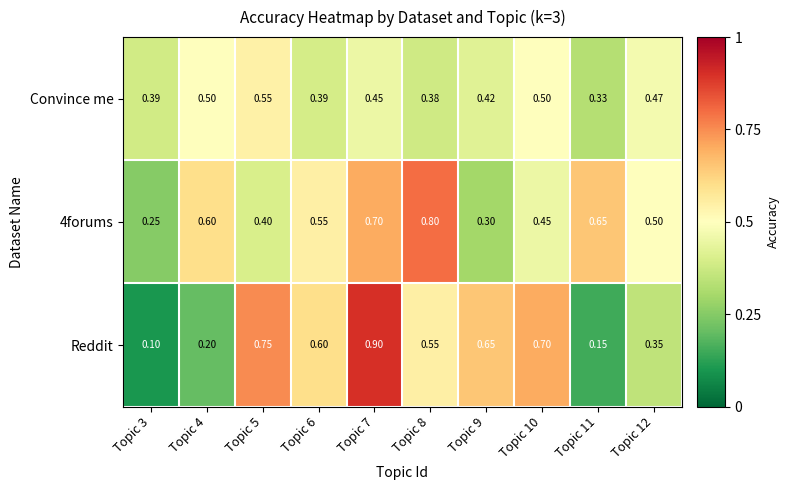

Which series has the largest total across all categories?

4forums